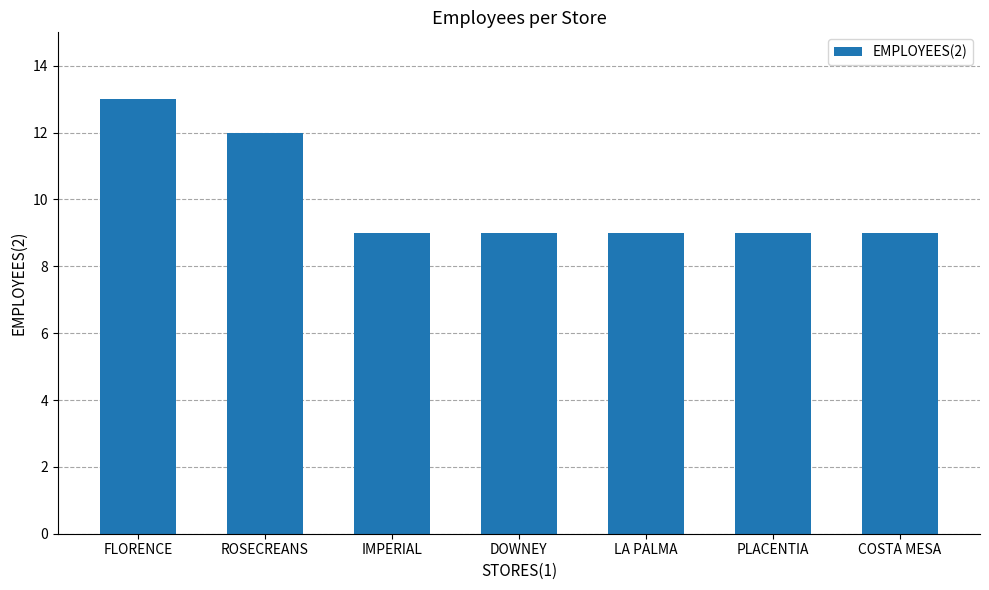

Which has a higher value, FLORENCE or PLACENTIA?

FLORENCE